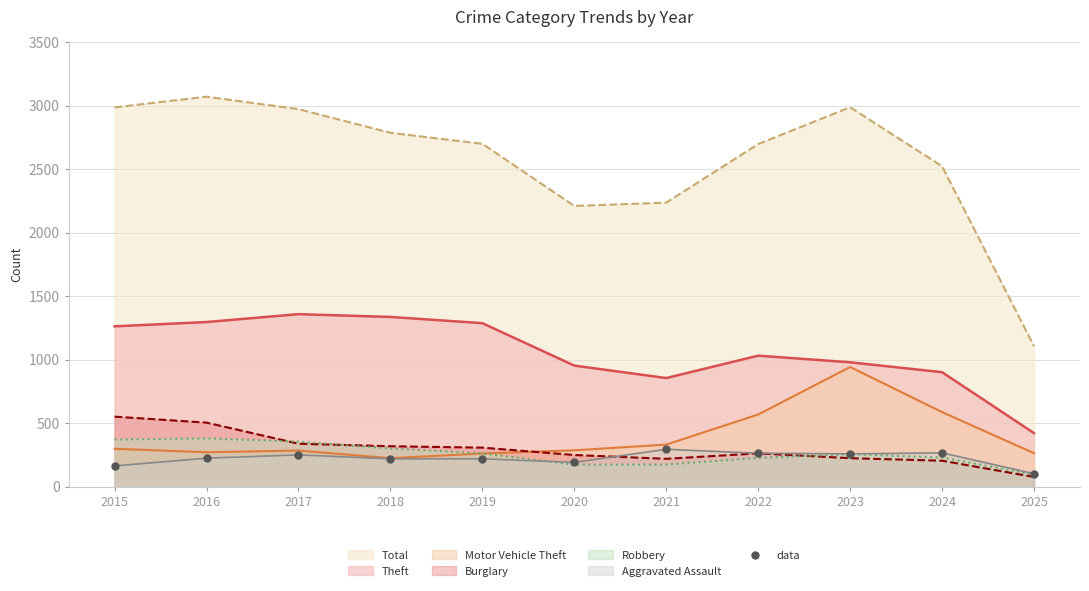

Which series has the widest spread of values?

Total